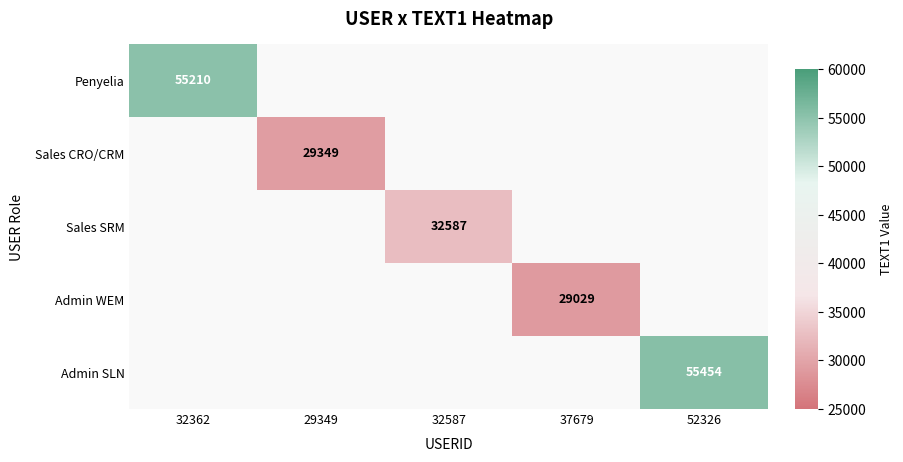

The value of Admin SLN at 52326 is 76490. True or false?

False